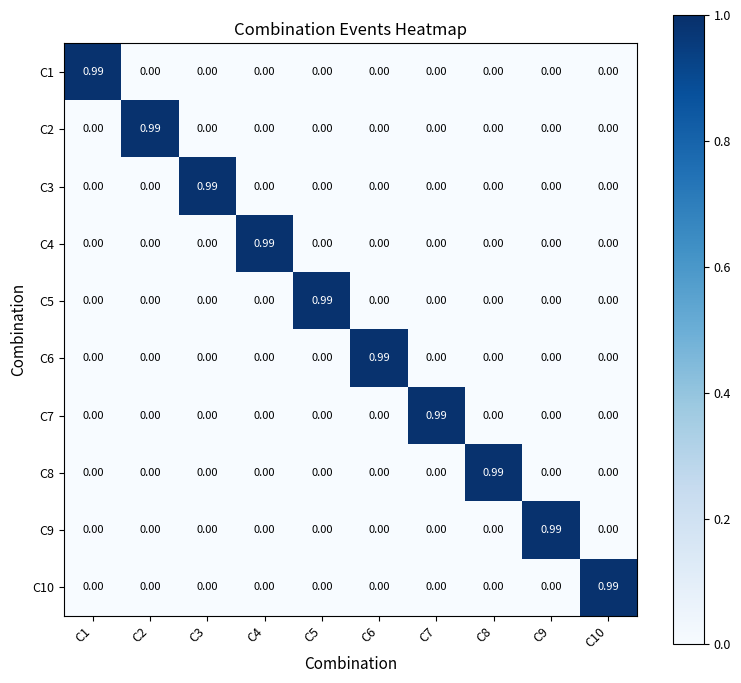

Is the value of C7 at C7 greater than the value of C8 at C7?

Yes